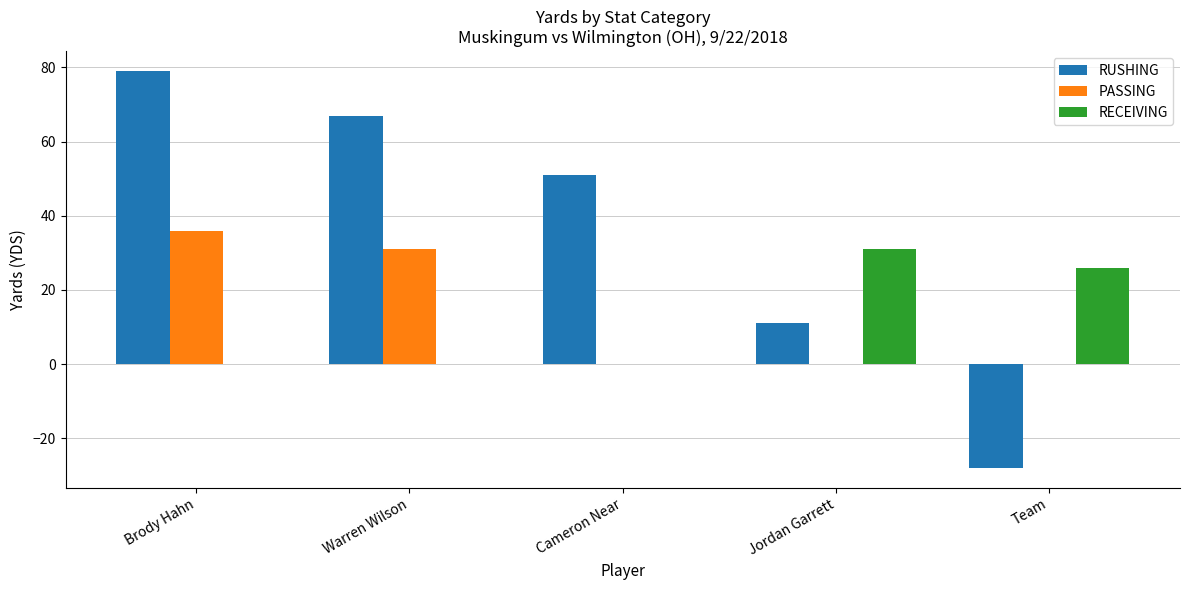

What is the average value of the RECEIVING series?

11